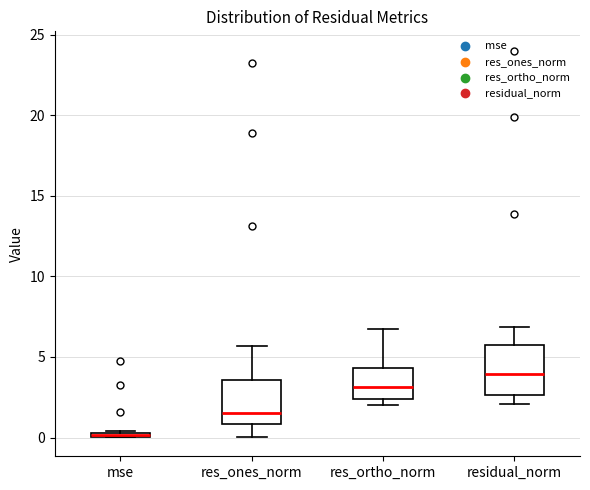

Where is the lower edge of the box for residual_norm on the y-axis? The values are not printed on the chart, so give them approximately, as read against the axis.

2.5